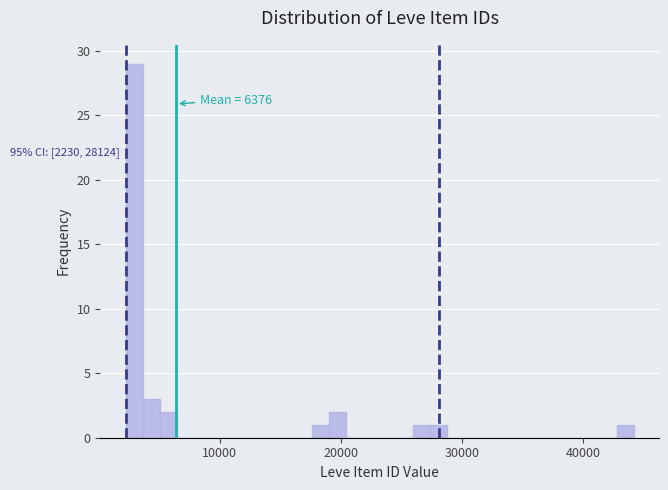

Read against the x-axis, roughly where is the centre of the tallest bar?

3000